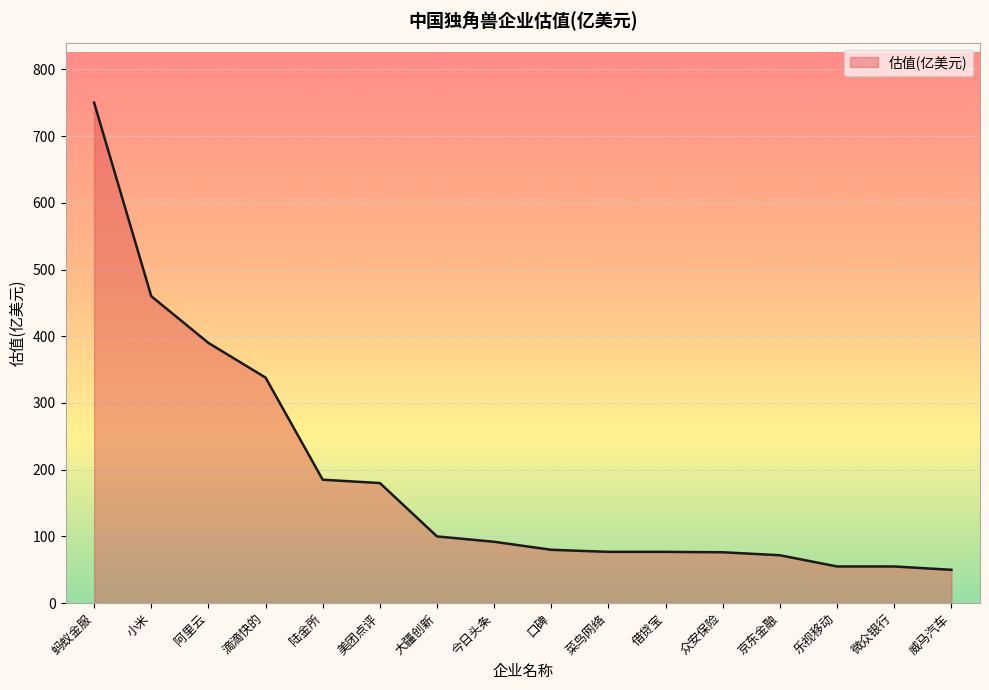

True or false: the data shows 460.0 at 小米.

True